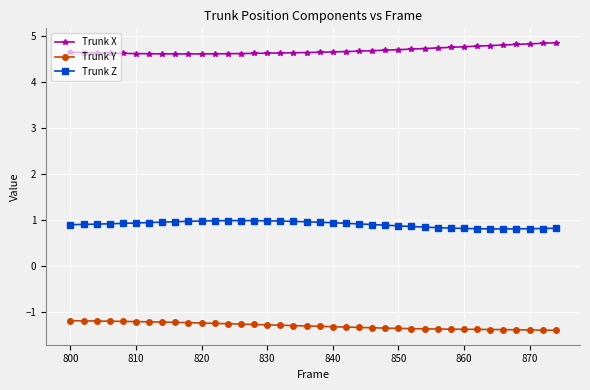

List the series in order of their overall mean, highest first.

Trunk X, Trunk Z, Trunk Y